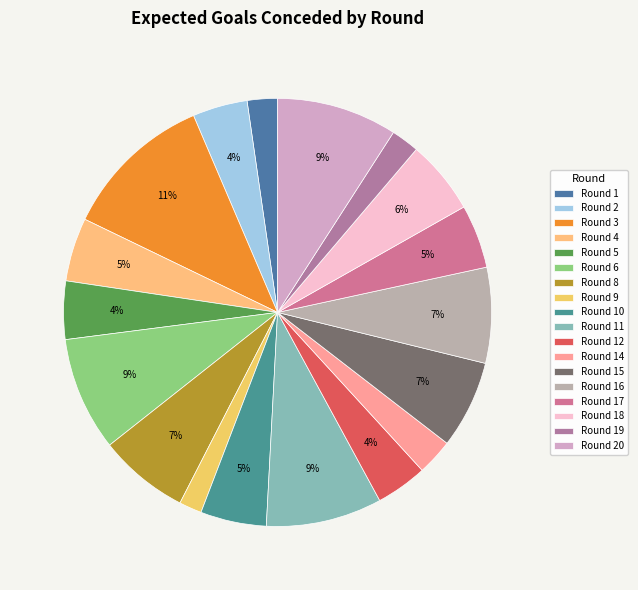

To the nearest percent, what is the combined percentage of Round 2 and Round 19?

6%